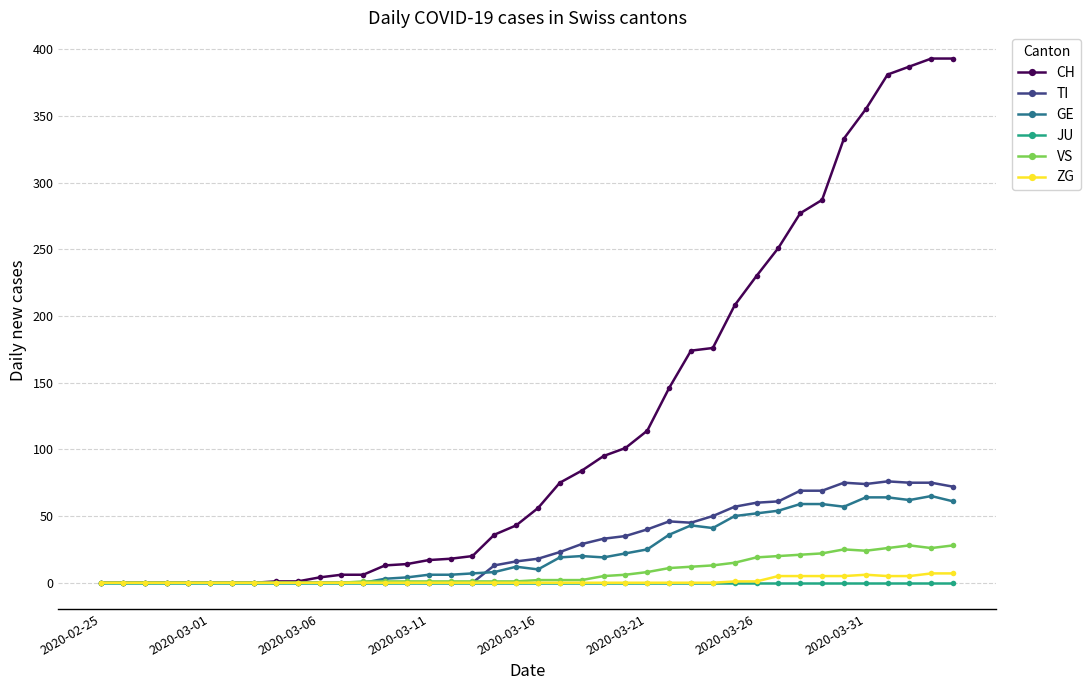

Which series has the largest total across all categories?

CH